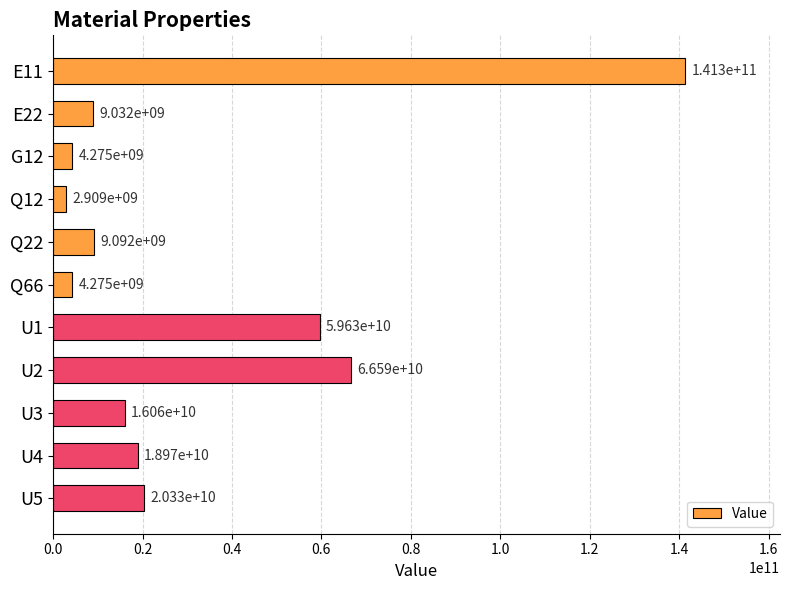

Which category has the lowest value across all series?

Q12